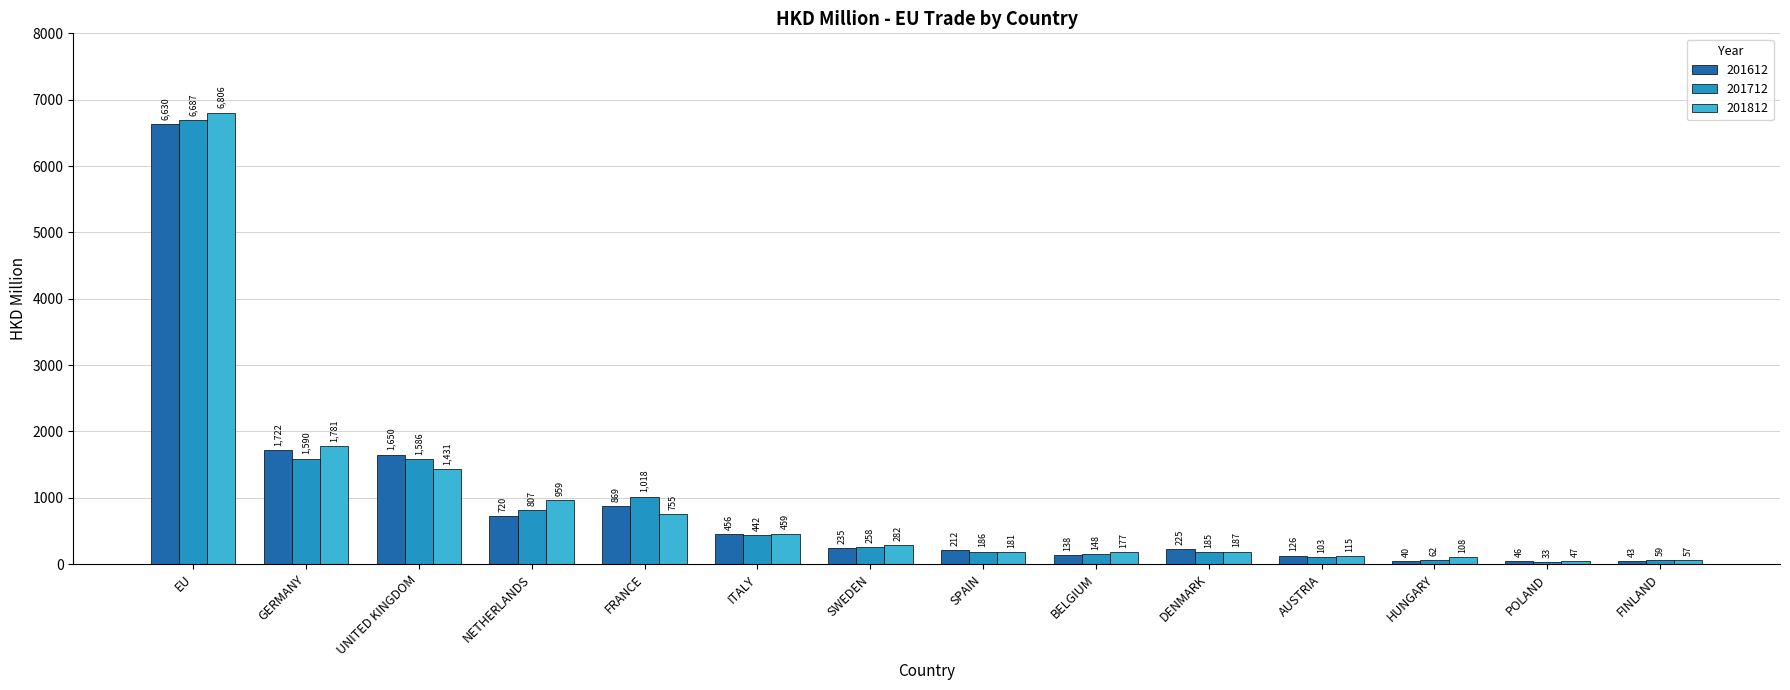

List the series in order of their peak value, highest first.

201812, 201712, 201612